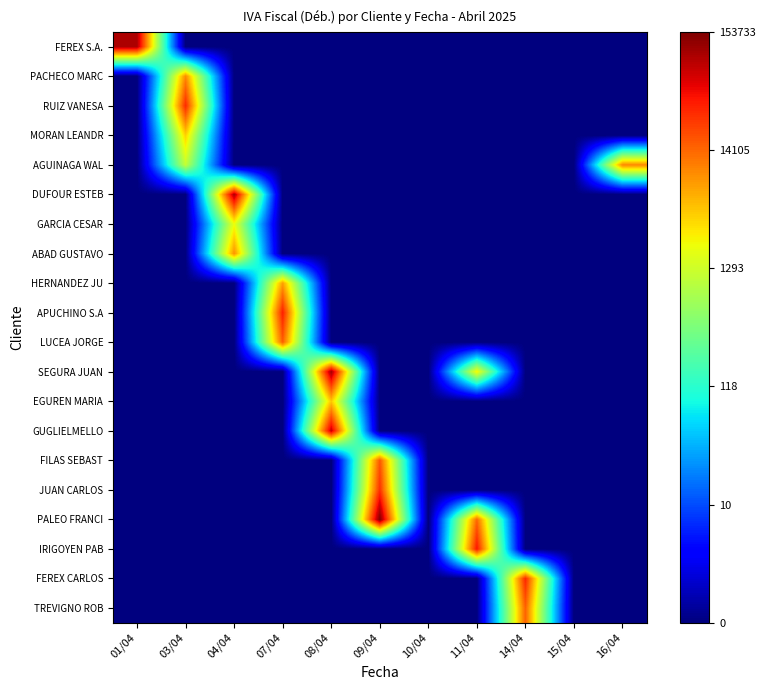

Which category has the lowest value across all series?

03/04